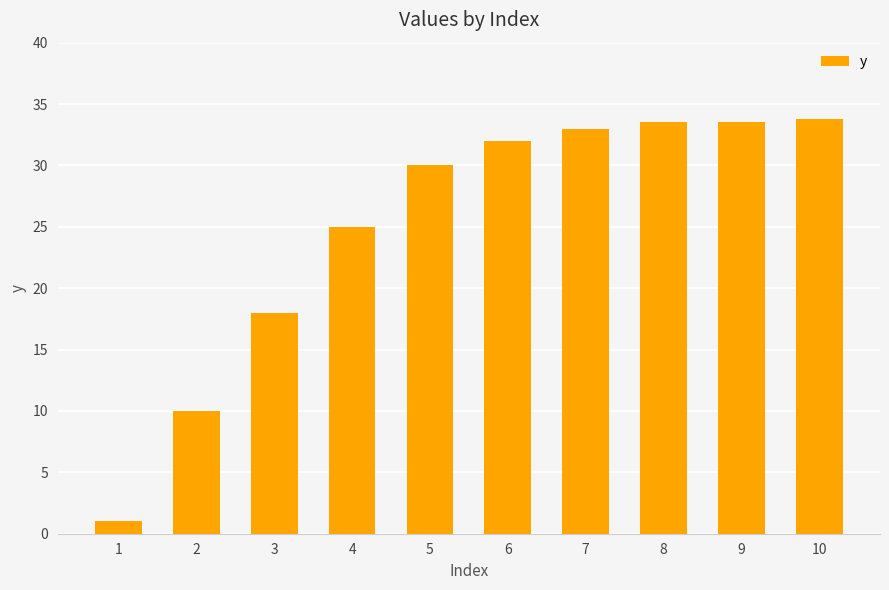

Which label corresponds to the smallest value in the chart?

1